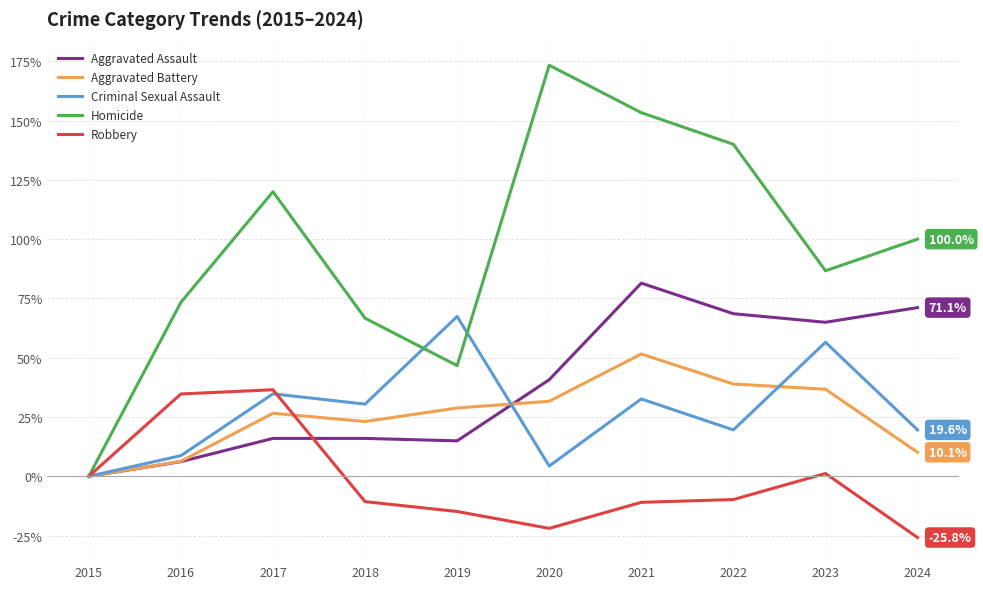

Rank the series at 2021 from lowest to highest value.

Robbery, Criminal Sexual Assault, Aggravated Battery, Aggravated Assault, Homicide